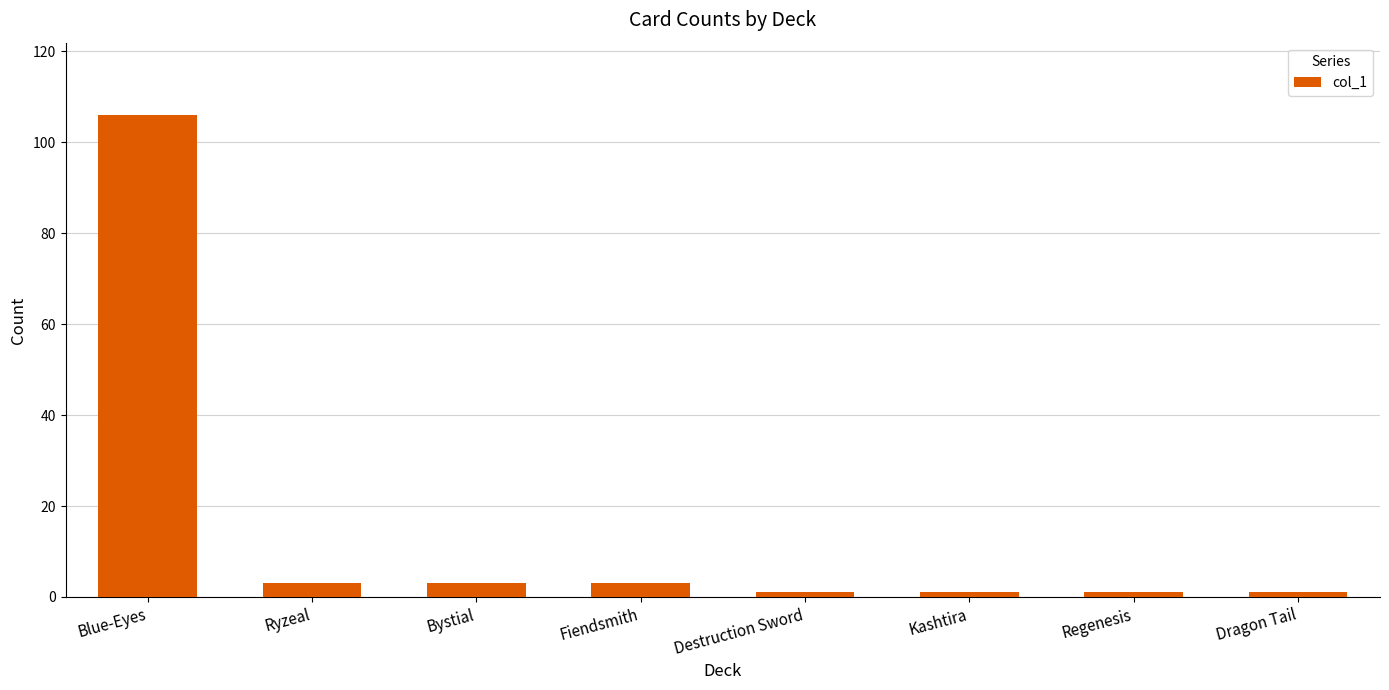

Reading left to right, list all the values displayed in this chart.

106	3	3	3	1	1	1	1